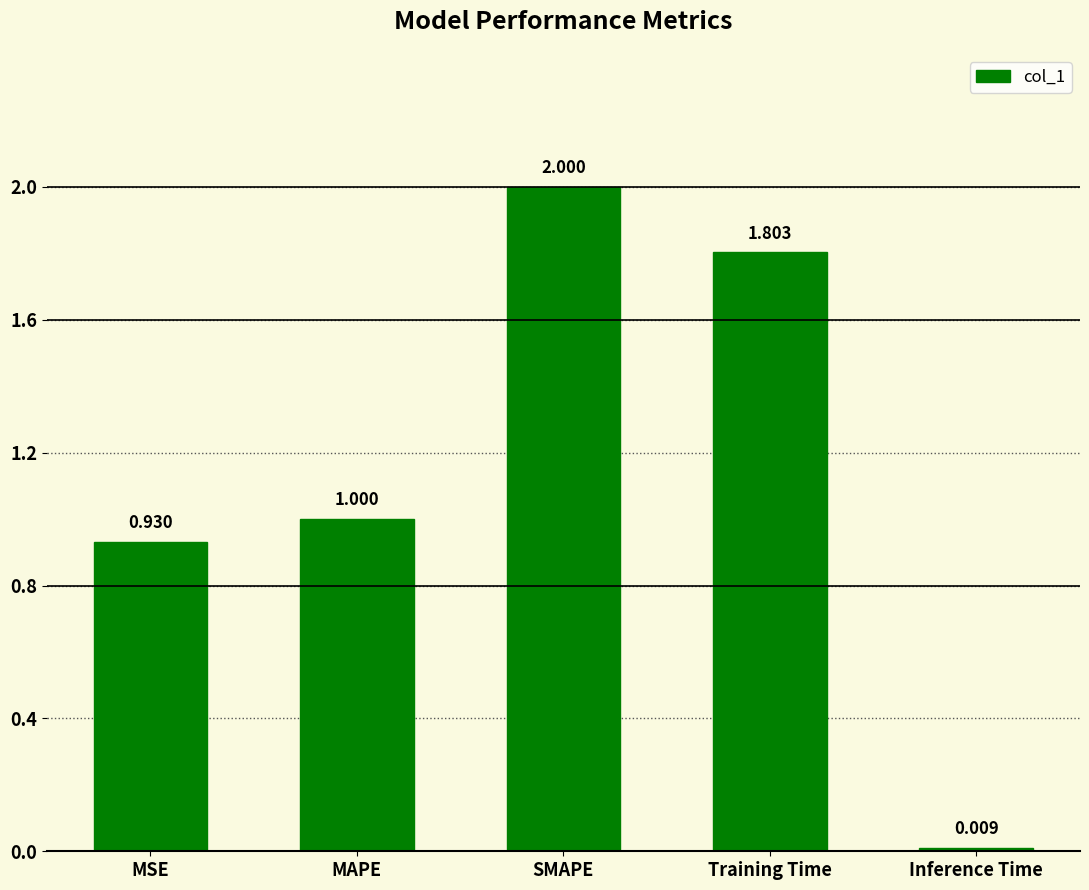

List the labels in order of value, largest first.

SMAPE, Training Time, MAPE, MSE, Inference Time